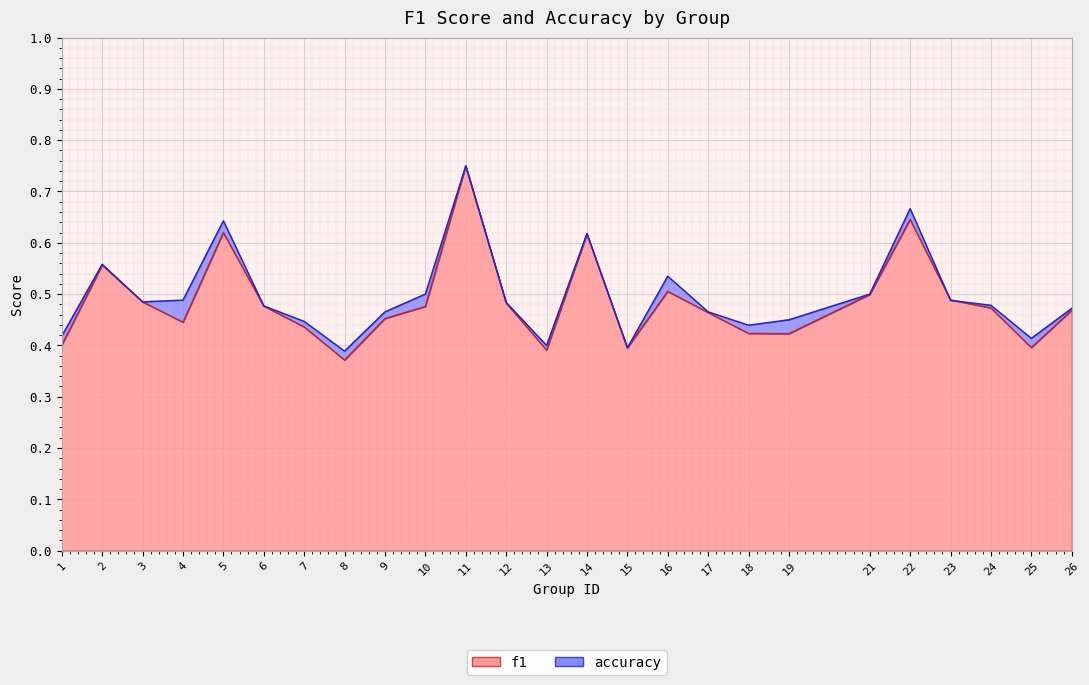

Between 19 and 22, which series saw the biggest shift?

f1